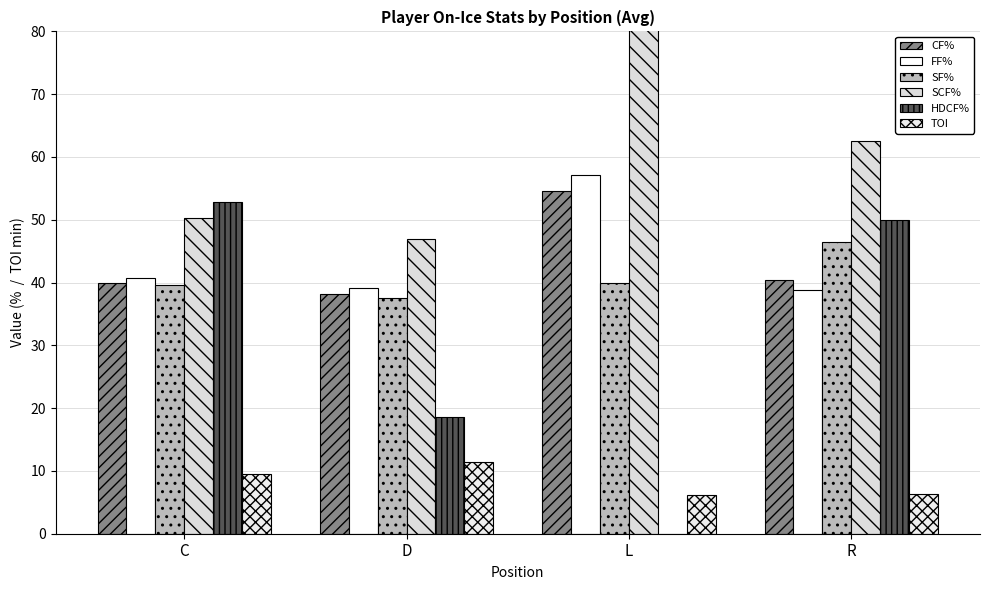

Is it true that SCF% equals 46.9 at D?

True